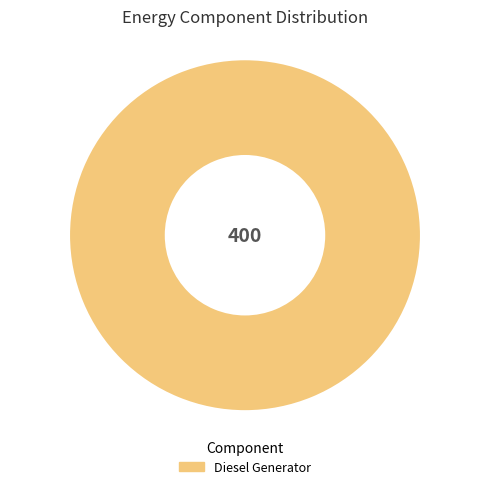

Is there a majority slice in this chart?

Yes